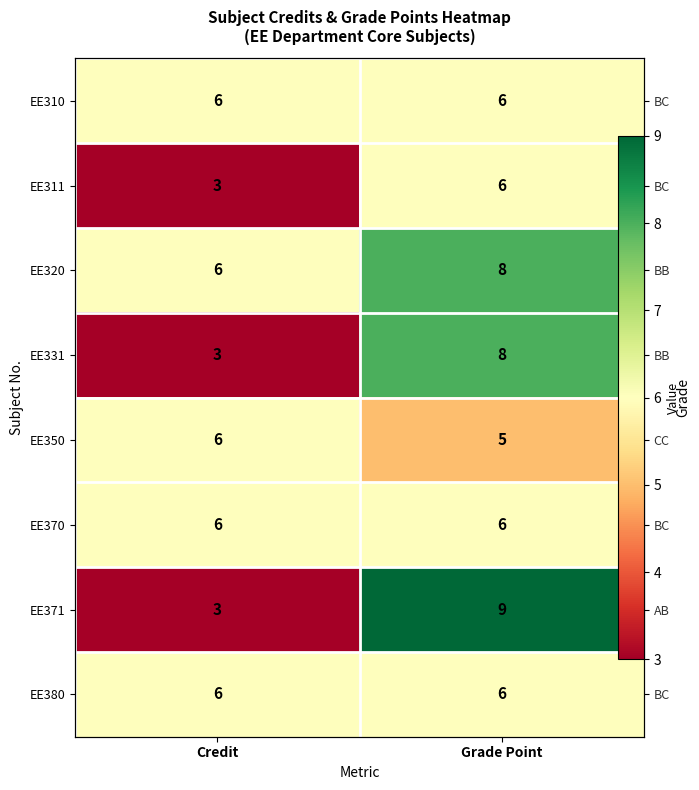

At which label is EE310 closest to 6?

Credit